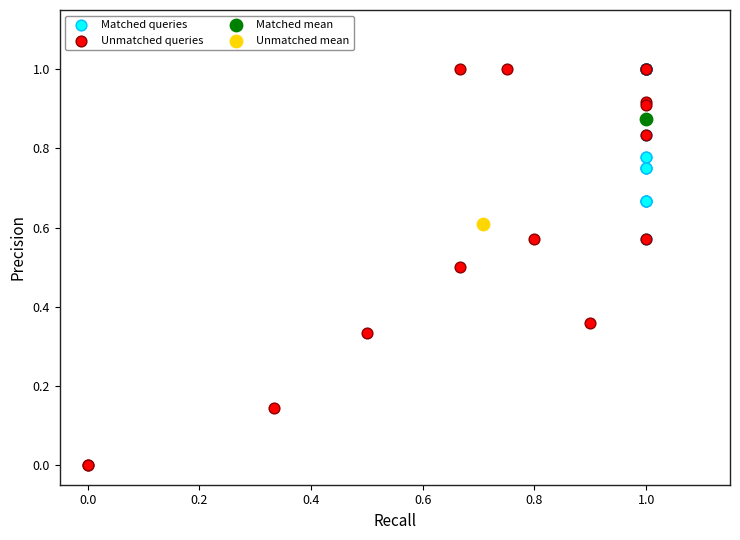

Which series contains the lowest Y value?

Unmatched queries